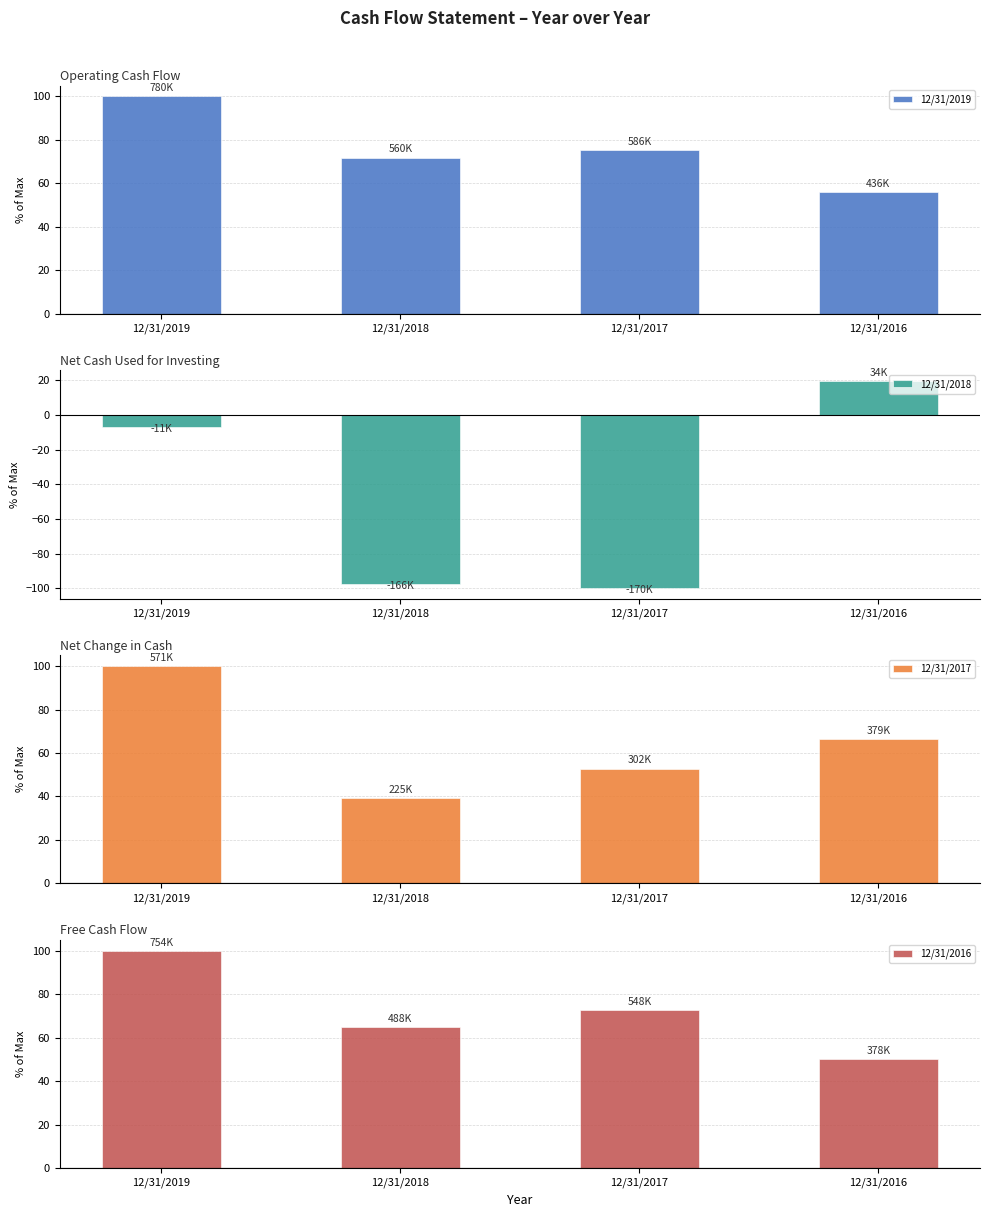

True or false: 12/31/2019 has a value of 55.9 at 12/31/2016.

True